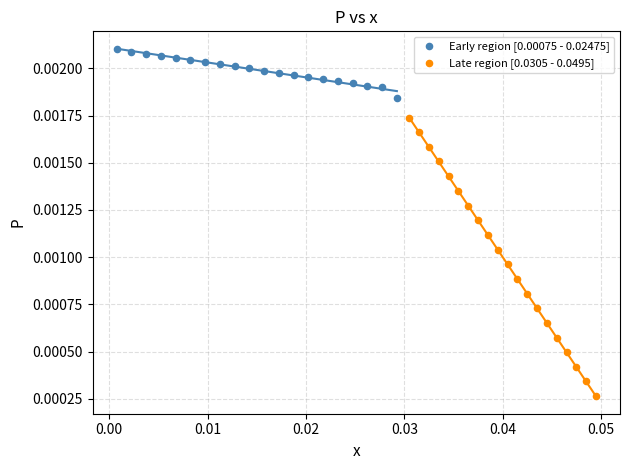

Which series reaches the maximum Y coordinate?

Early region [0.00075 - 0.02475]